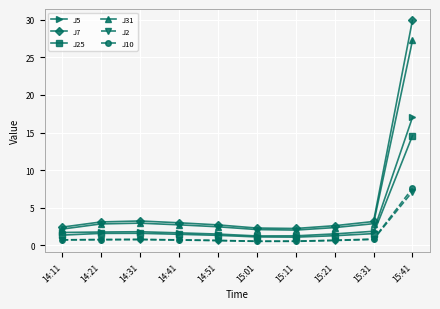

What is the average value of the J7 series?

5.5